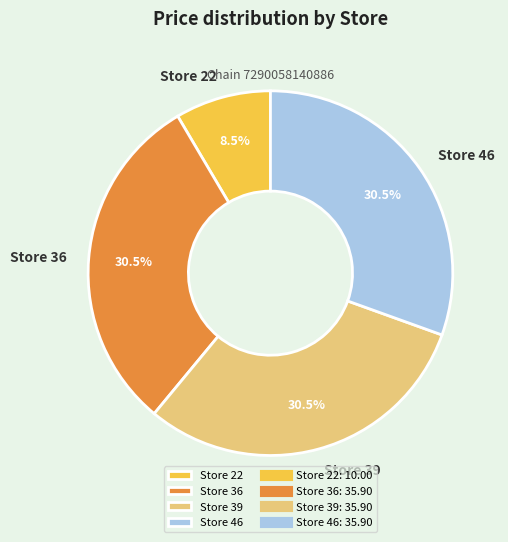

What is the ratio of the value at Store 39 to the value at Store 46?

1.0